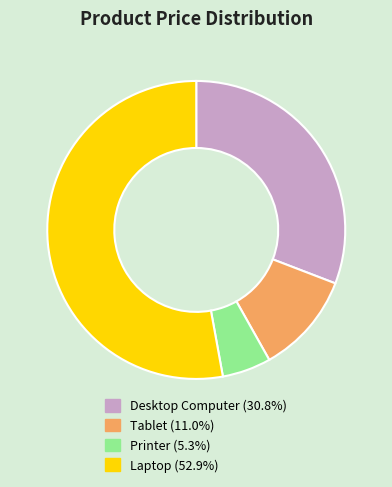

Between Laptop and Tablet, which is larger?

Laptop